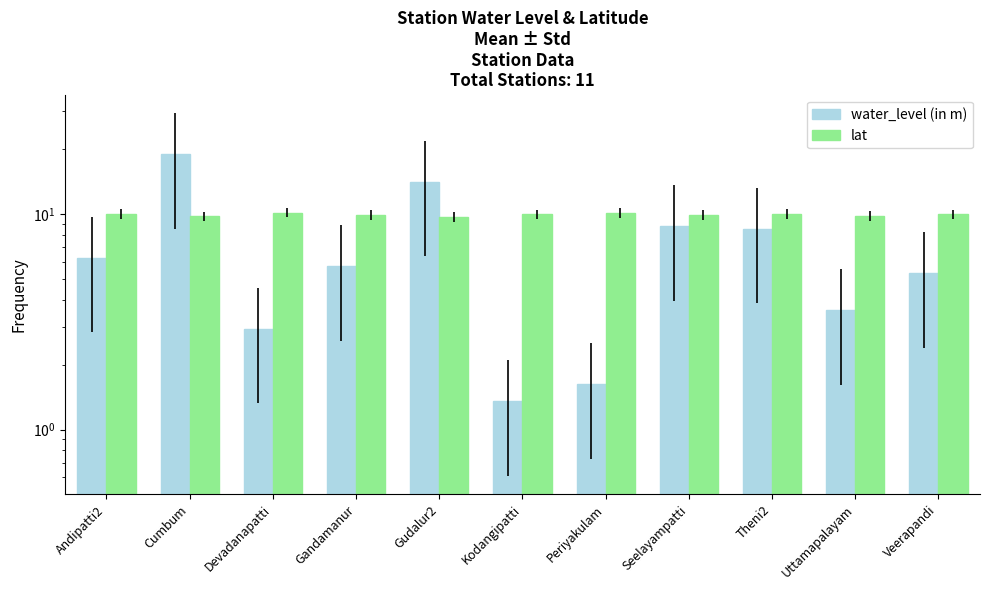

Is it true that lat equals 9.8 at Uttamapalayam?

True